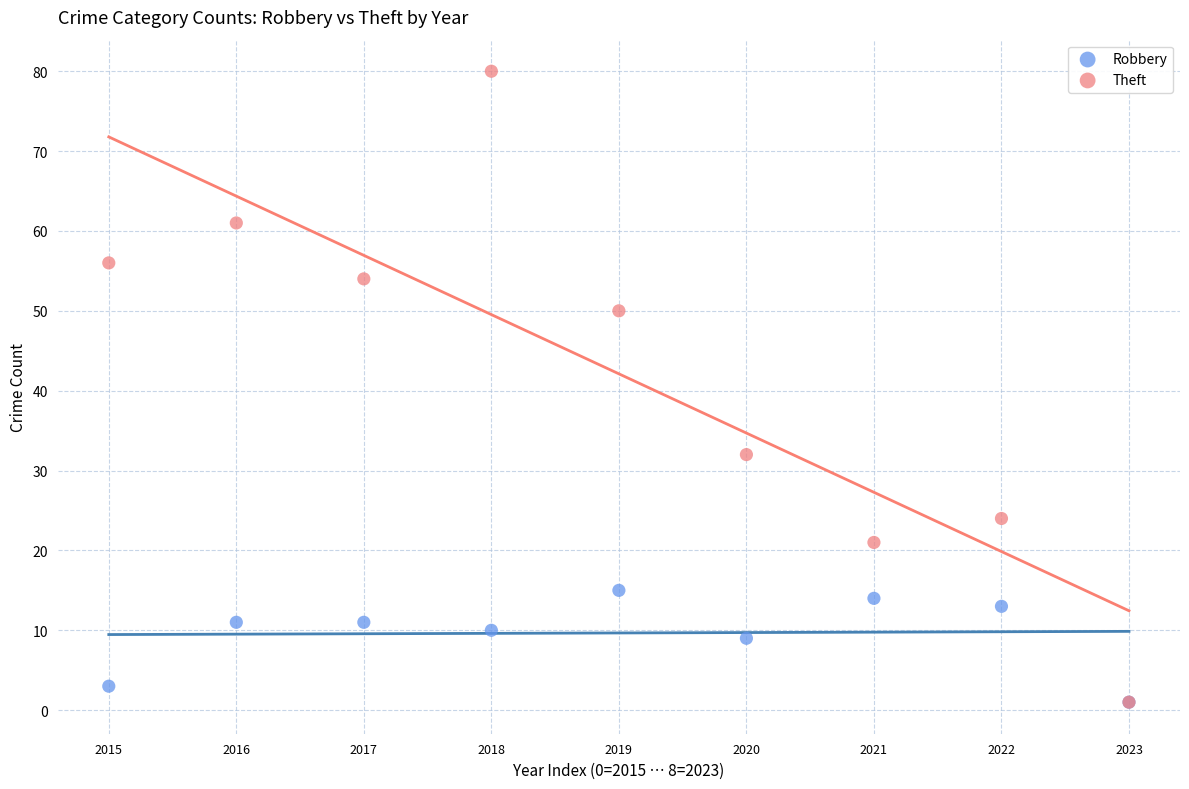

In the Robbery series, what Y value is closest to 8?

9